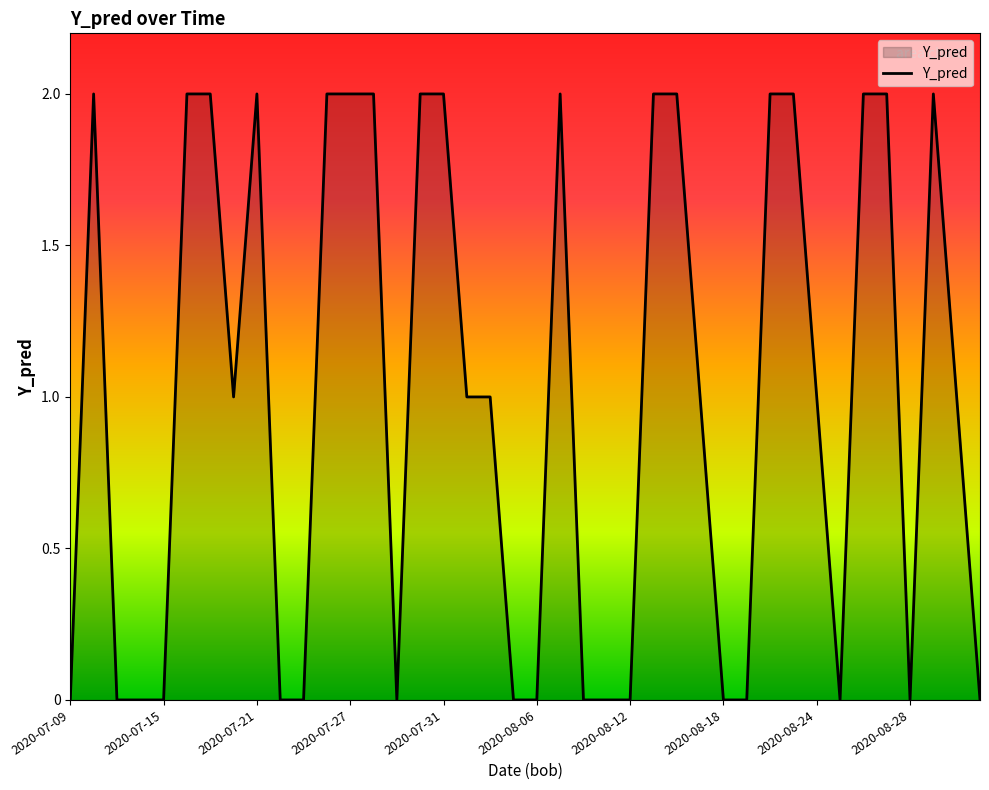

True or false: the data shows 2 at 2020-07-21.

True